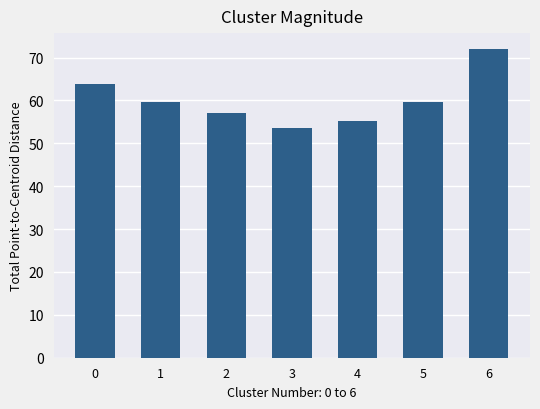

What is the value of the 3rd bar from the left?

57.1